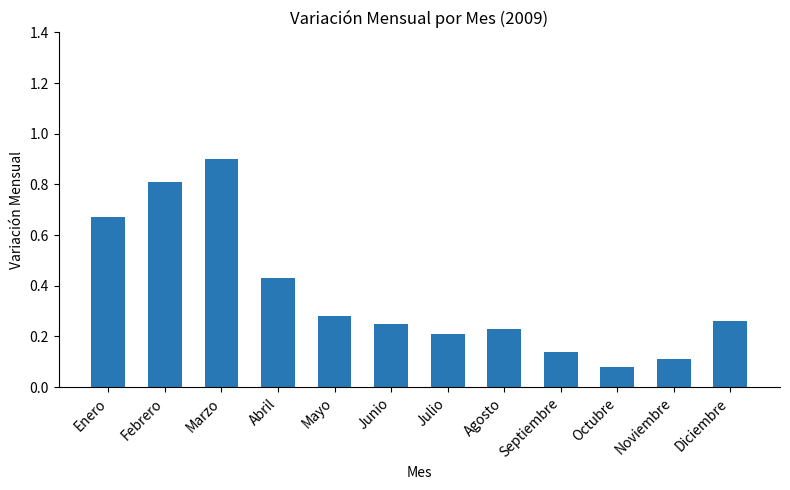

What position from the left is Septiembre?

9